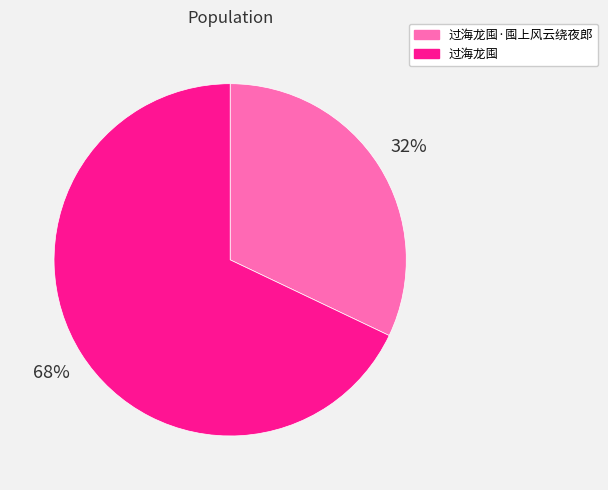

How many segments does this pie chart have?

2